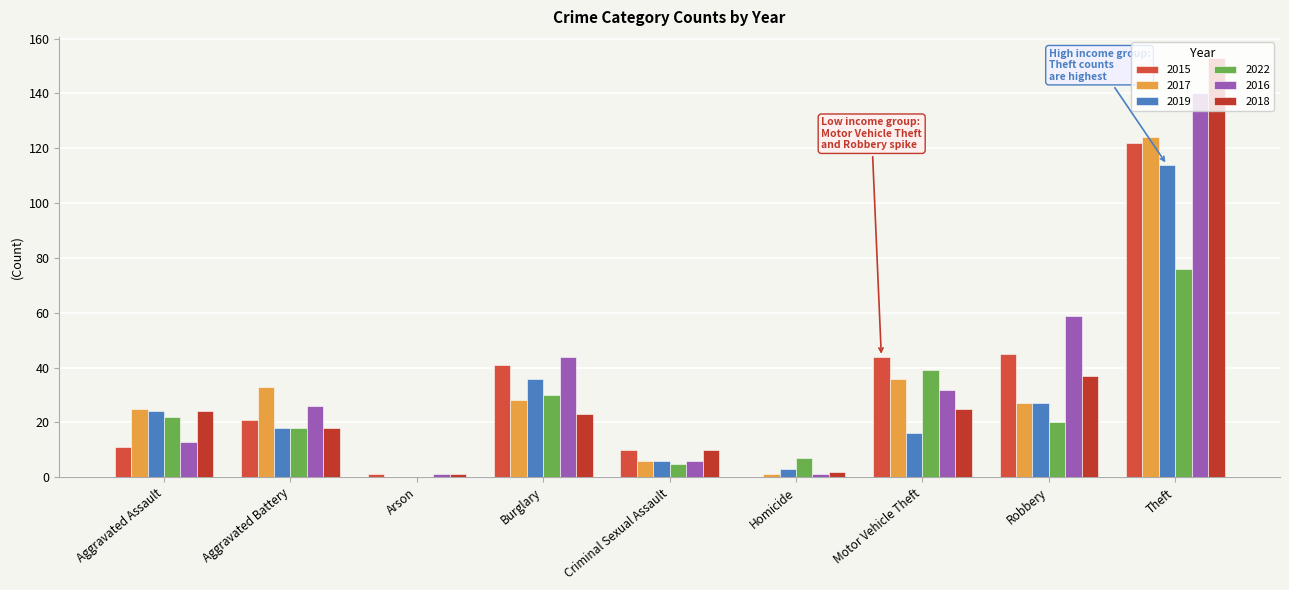

Rank the series at Aggravated Assault from lowest to highest value.

2015, 2016, 2022, 2019, 2018, 2017